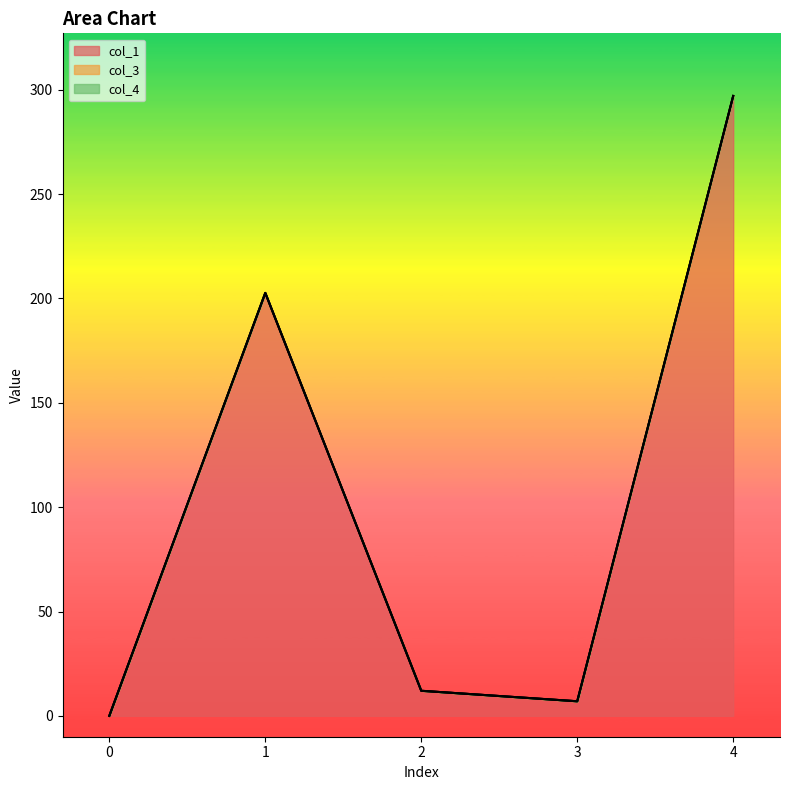

True or false: col_4 has more than 2 interior local peaks.

False